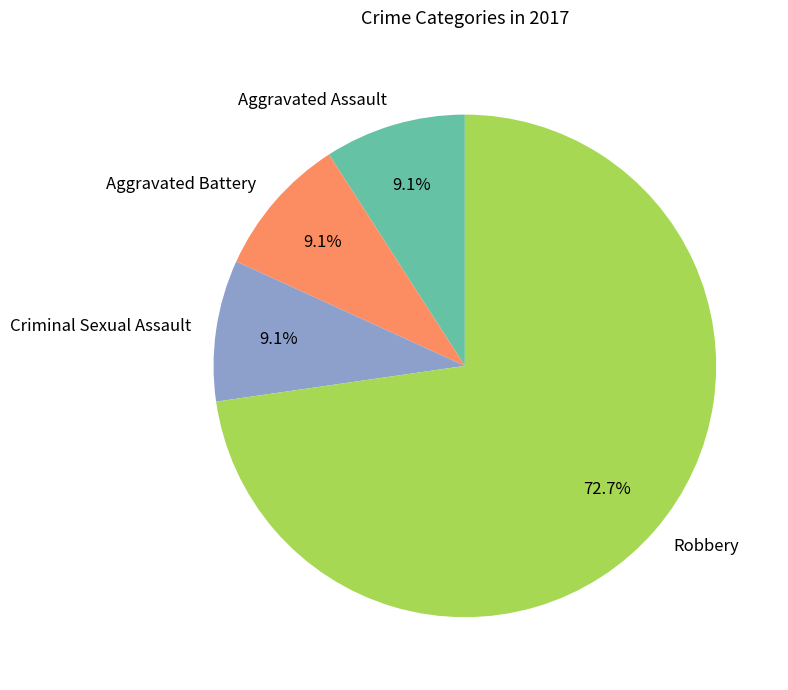

How many segments does this pie chart have?

4